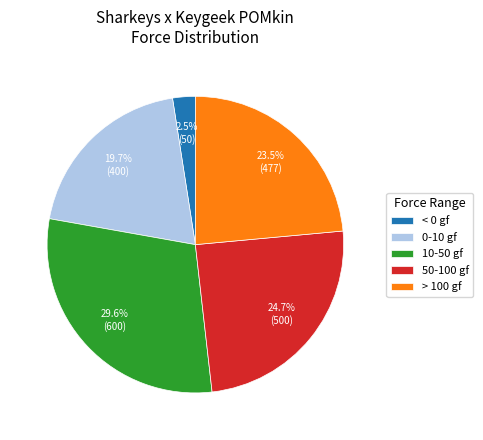

Does any single category account for the majority?

No